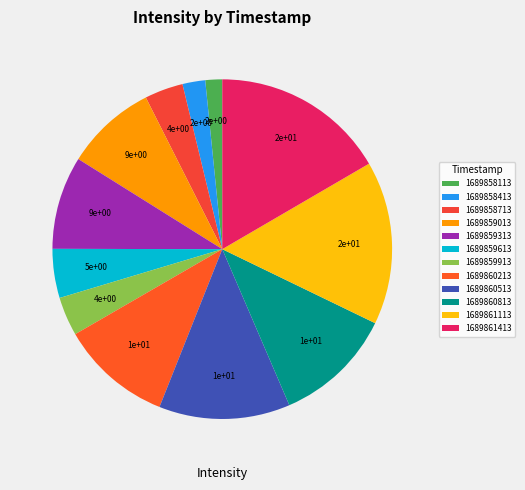

What percentage is the 1689859313 slice, to the nearest percent?

9%